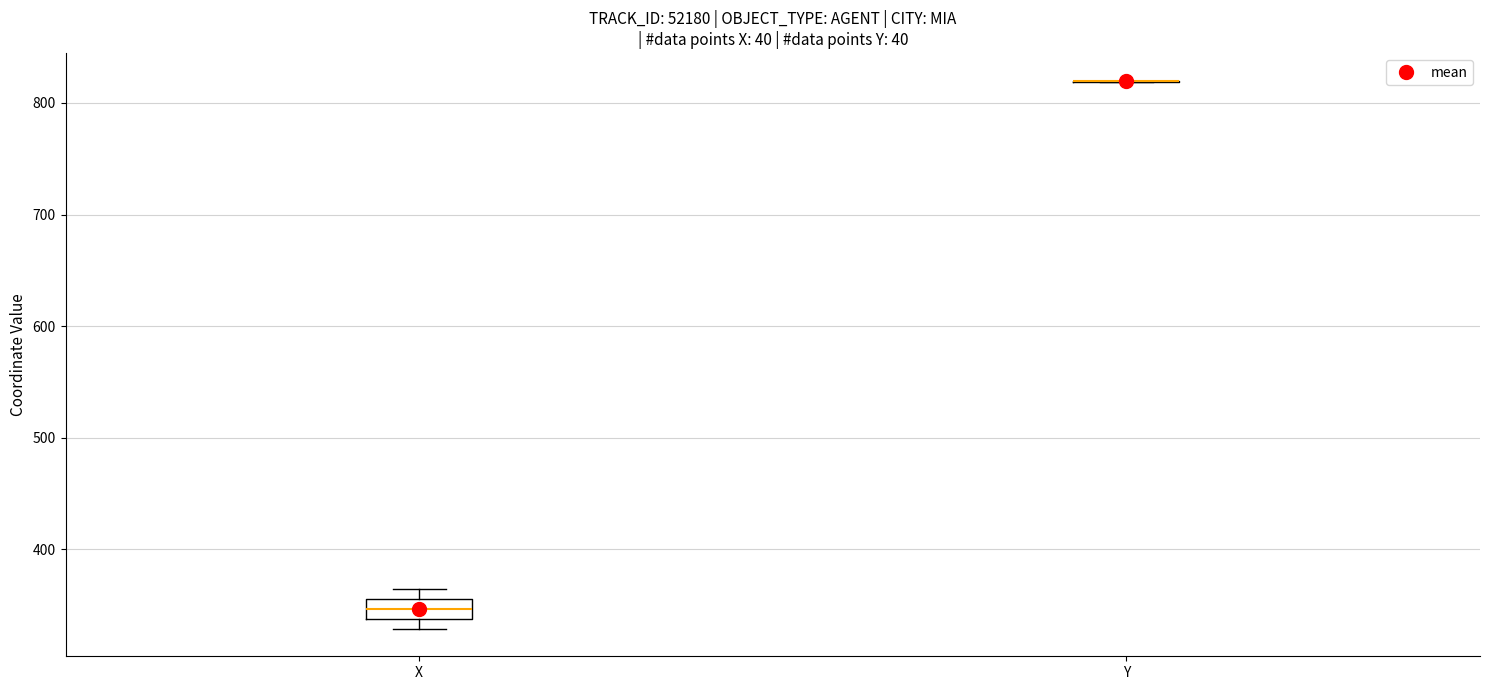

Reading left to right, read every box against the y-axis: the position of its median line, the range the box covers, and the ends of its whiskers. The values are not printed on the chart, so give them approximately, as read against the axis.

X: median 350, box 340 to 360, whiskers 330 to 360 (above the box's upper edge)
Y: box collapsed to a line at 820, whiskers 820 to 820